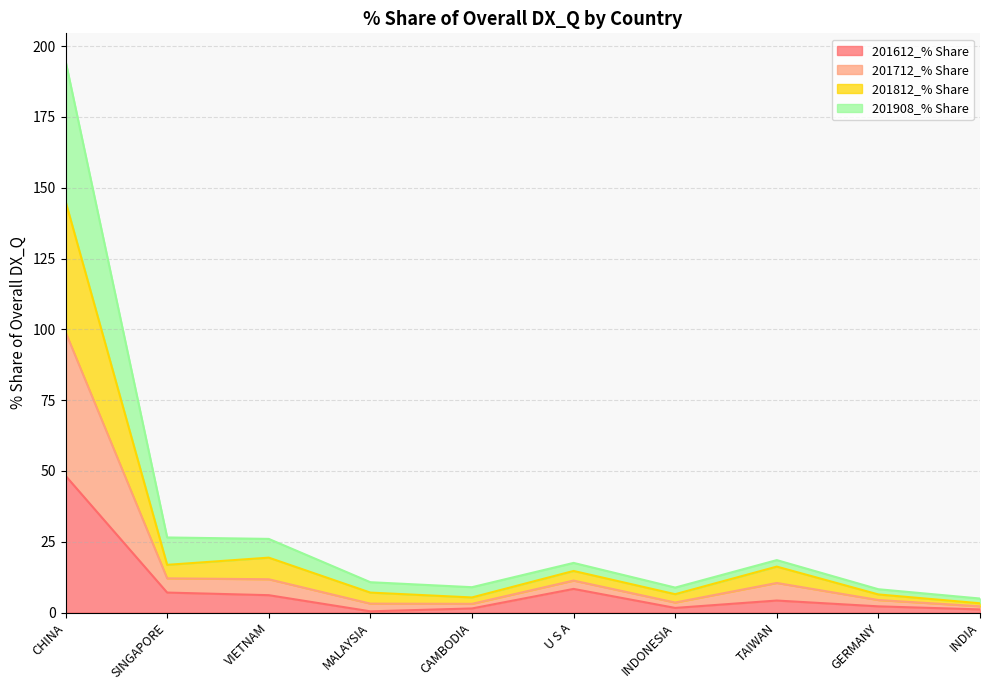

What is the total value across all series at CAMBODIA?

9.0